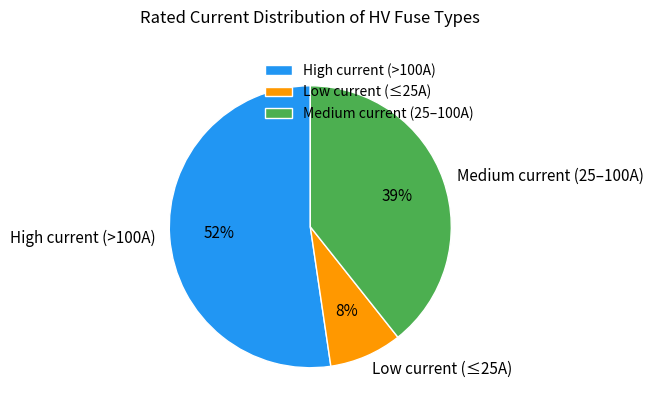

Count the number of slices in the pie.

3